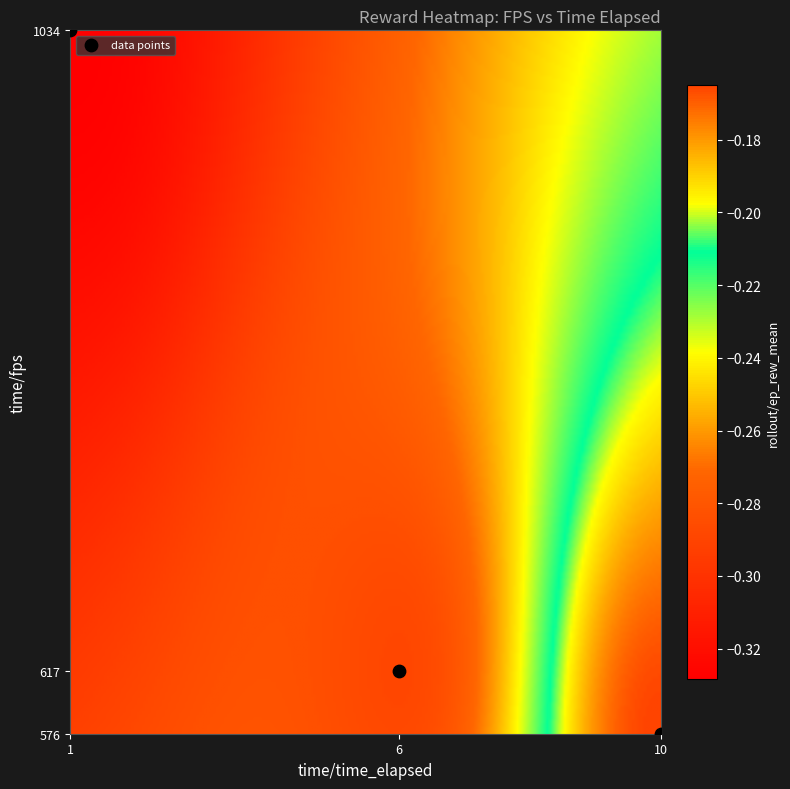

What is the average X value?

6